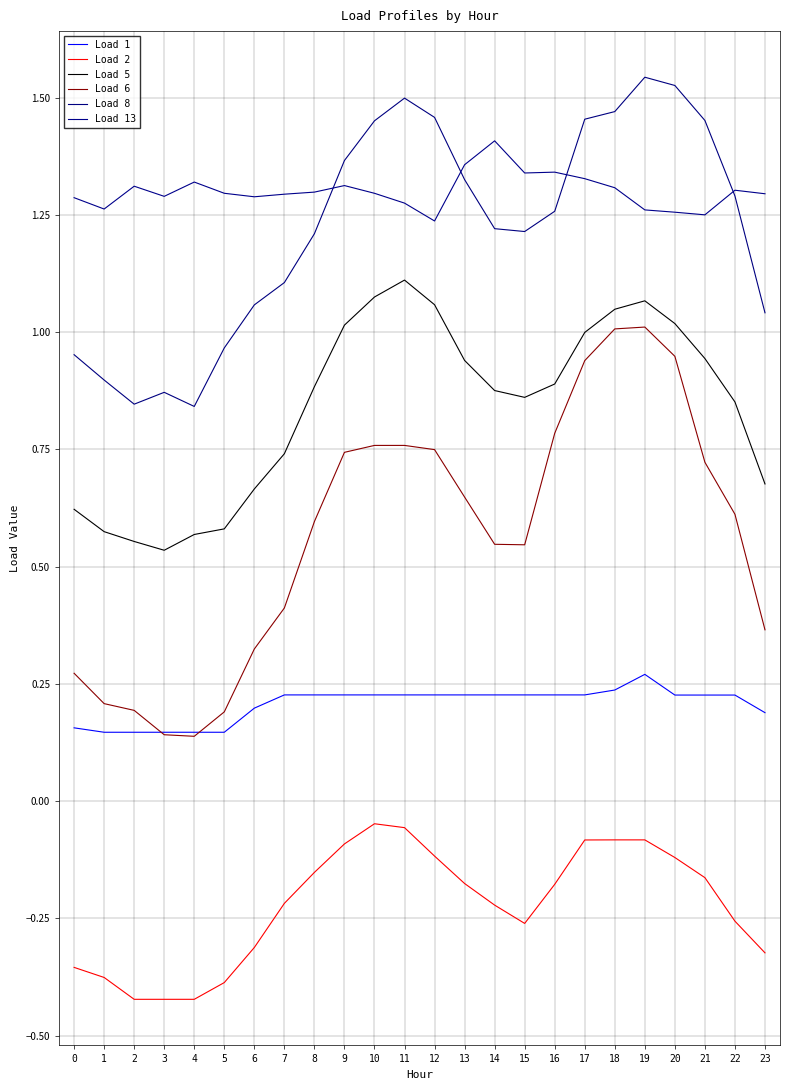

Rank the series at 15 from highest to lowest value.

Load 13, Load 8, Load 5, Load 6, Load 1, Load 2